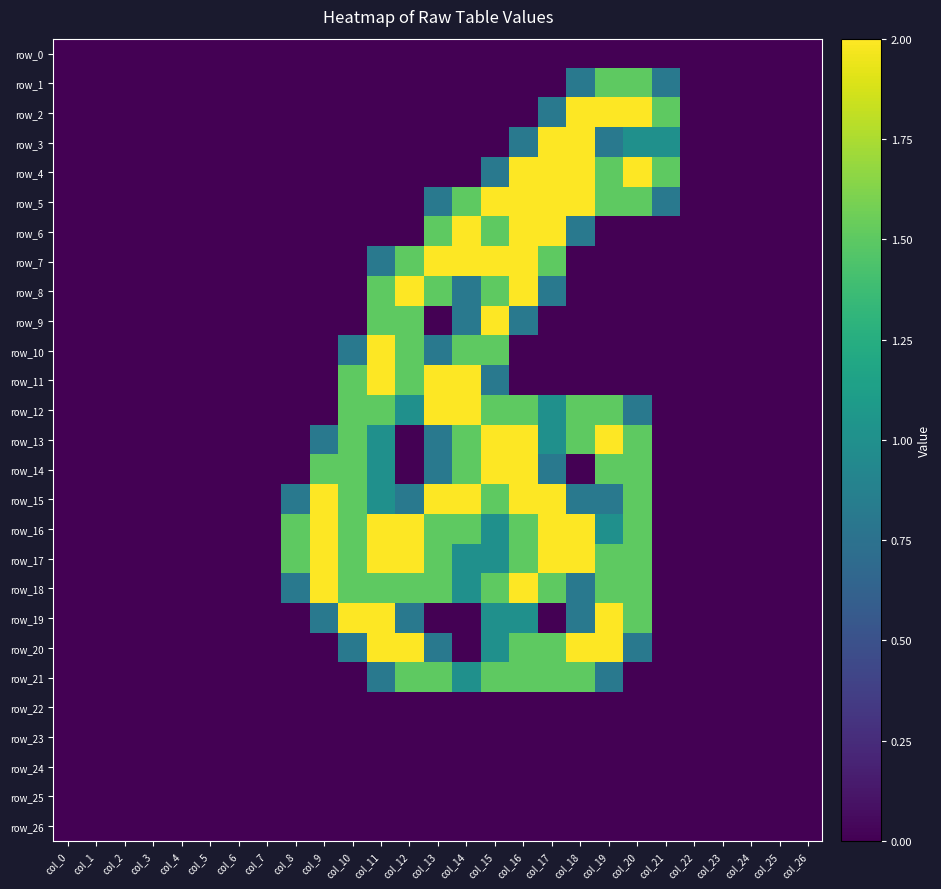

List the series in order of their peak value, lowest first.

row_0, row_22, row_23, row_24, row_25, row_26, row_1, row_21, row_2, row_3, row_4, row_5, row_6, row_7, row_8, row_9, row_10, row_11, row_12, row_13, row_14, row_15, row_16, row_17, row_18, row_19, row_20